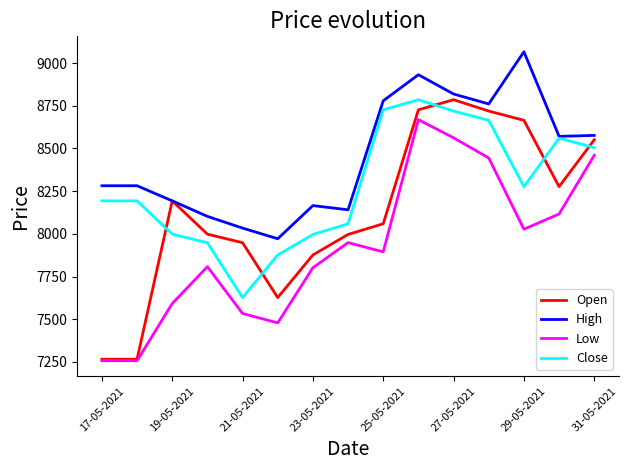

True or false: Low and Close cross at least once.

False